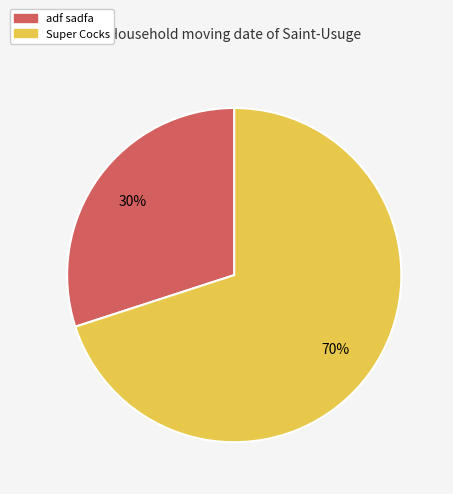

Is the sum of Super Cocks and adf sadfa greater than half?

Yes